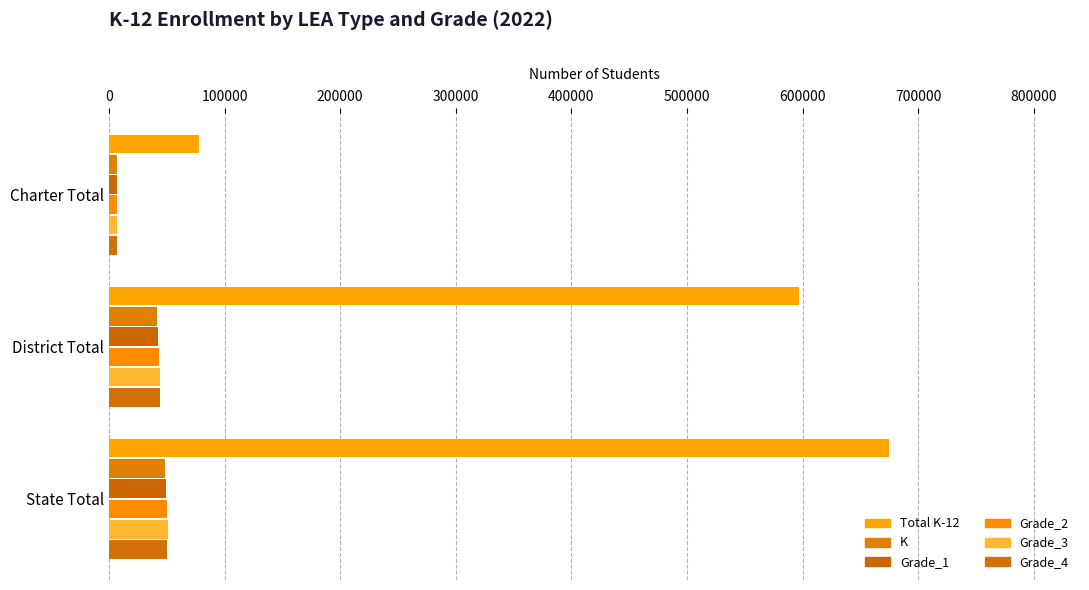

Count the number of categories in the chart.

3